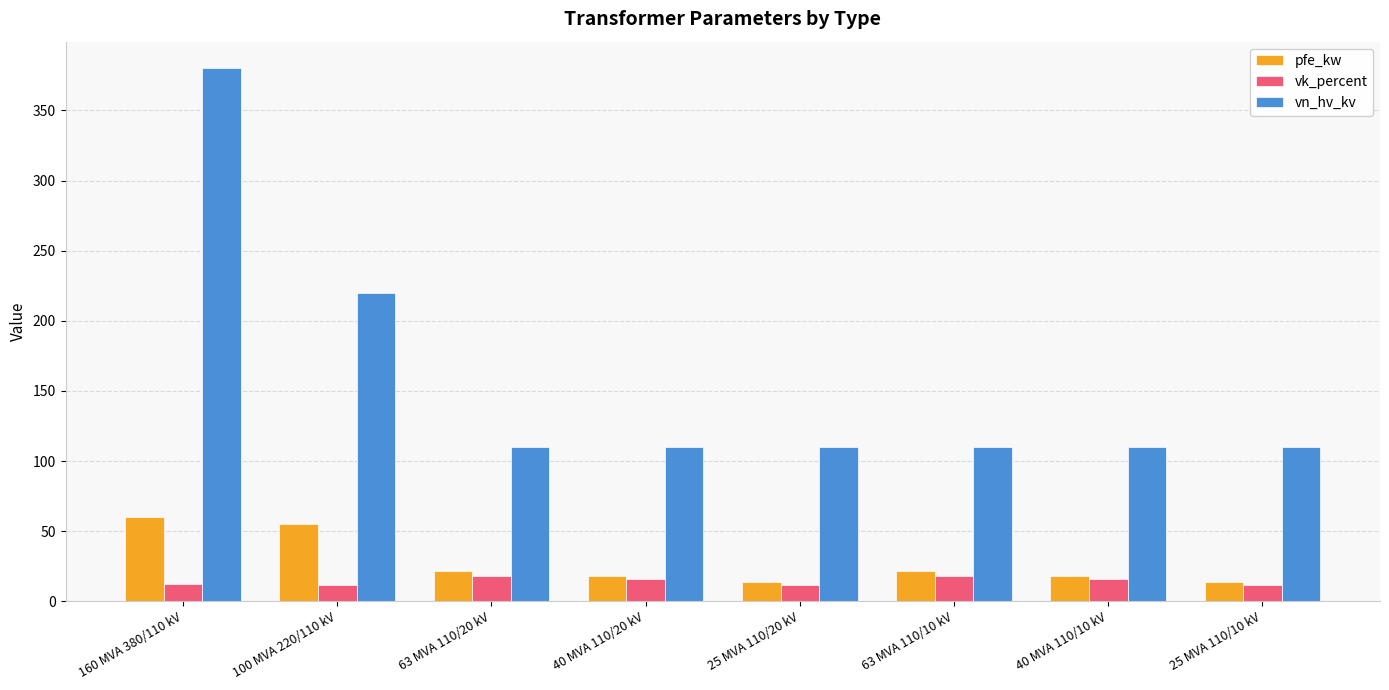

At how many categories does at least one series exceed 48?

8